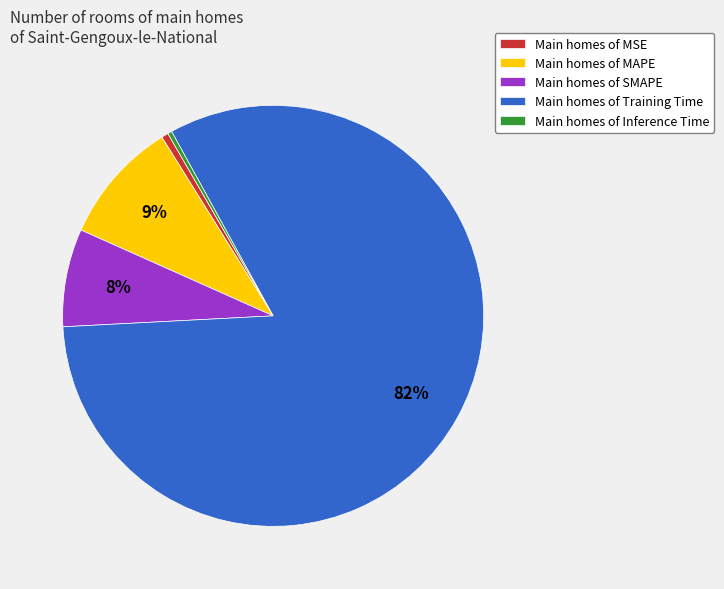

To the nearest percent, what is the difference between the largest and smallest slice percentages?

82%